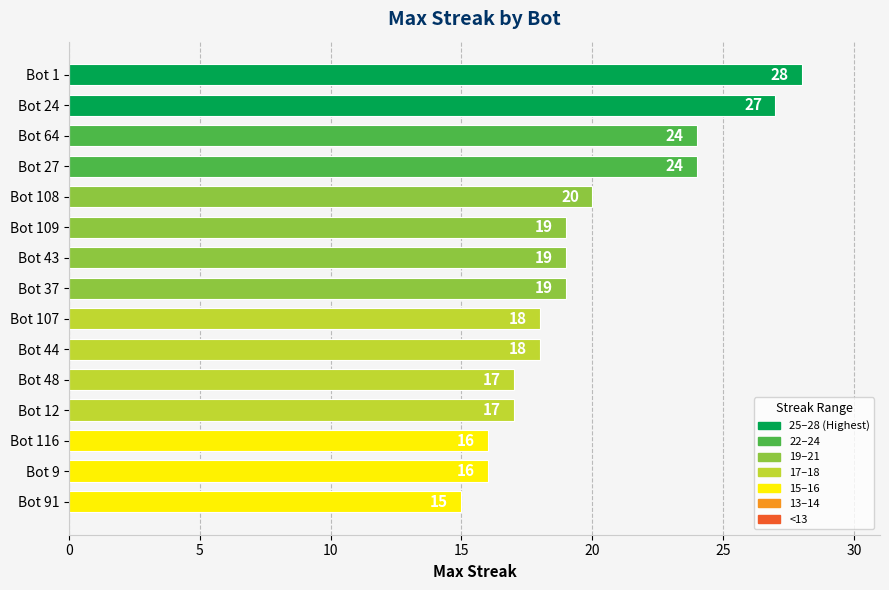

What is the minimum value shown in the chart?

15